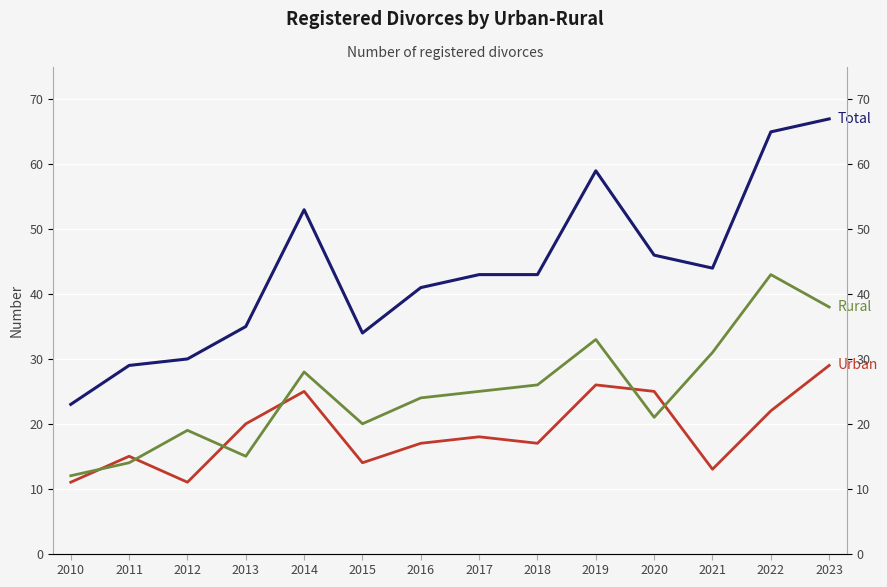

True or false: Rural has a value of 7 at 2014.

False